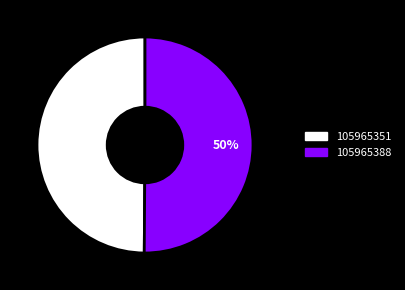

Approximately how many times larger is the value at 105965351 compared to 105965388?

1.0